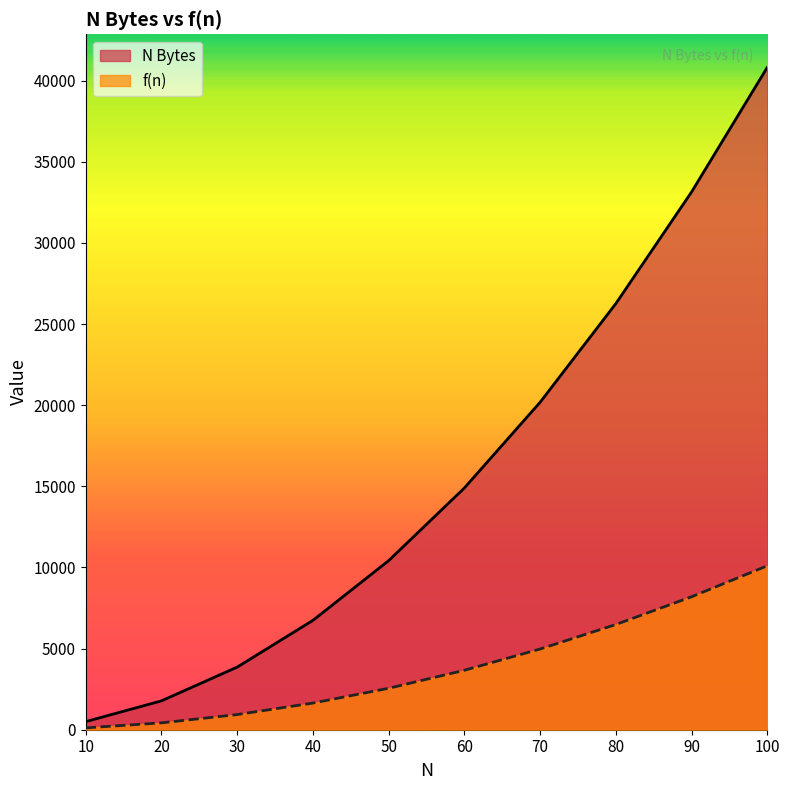

True or false: N Bytes and f(n) intersect in this chart.

False